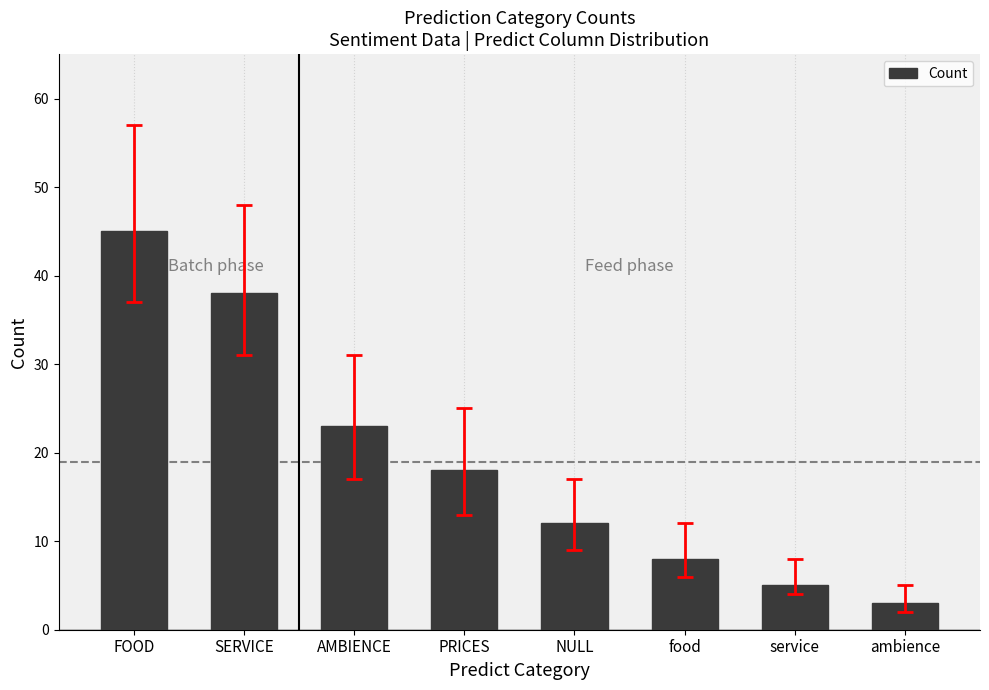

The value at food is 8. True or false?

True